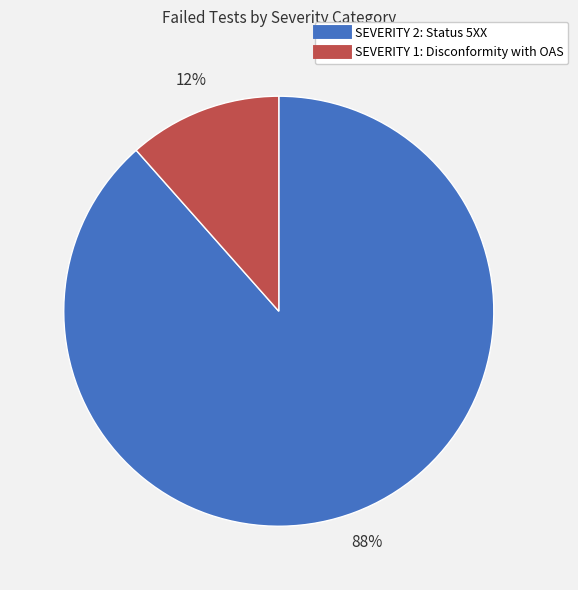

Which category accounts for the majority?

SEVERITY 2: Status 5XX